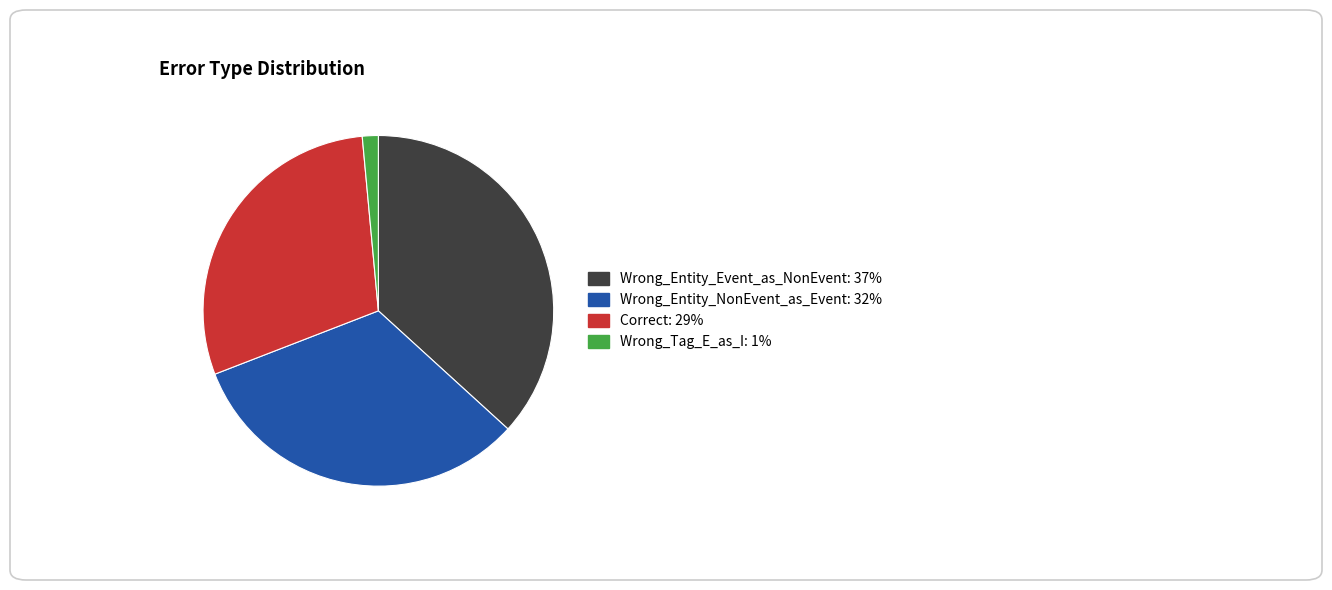

Between Wrong_Tag_E_as_I: 1% and Wrong_Entity_Event_as_NonEvent: 37%, which is larger?

Wrong_Entity_Event_as_NonEvent: 37%